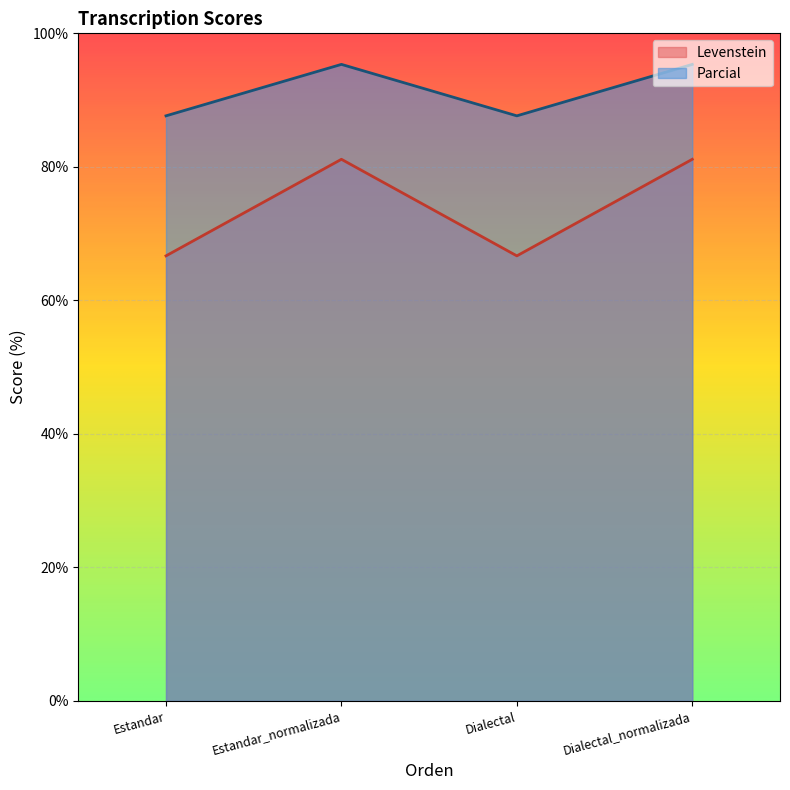

What is the label of the 4th point from the right?

Estandar